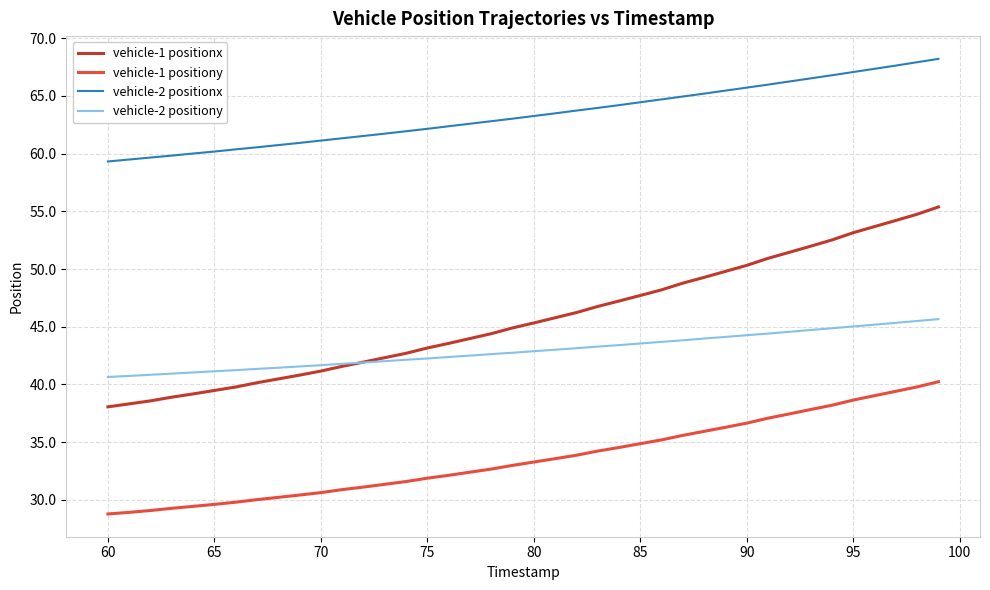

True or false: vehicle-2 positiony and vehicle-1 positiony intersect in this chart.

False